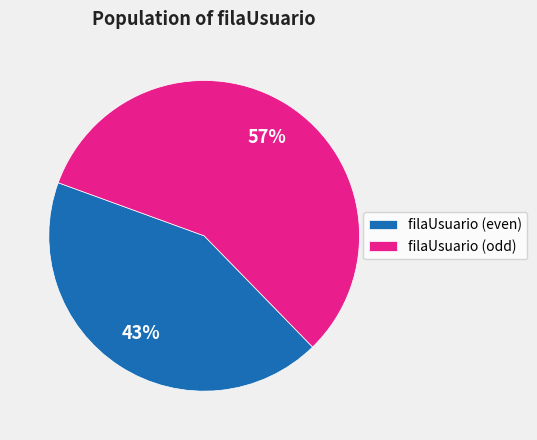

What is the largest slice in the pie chart?

filaUsuario (odd)